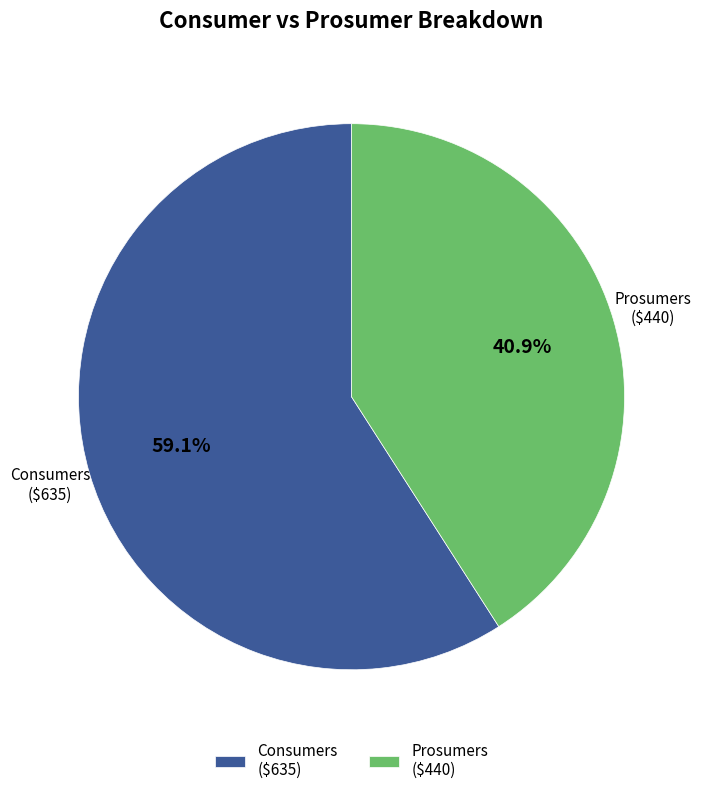

What is the smallest slice in the pie chart?

Prosumers